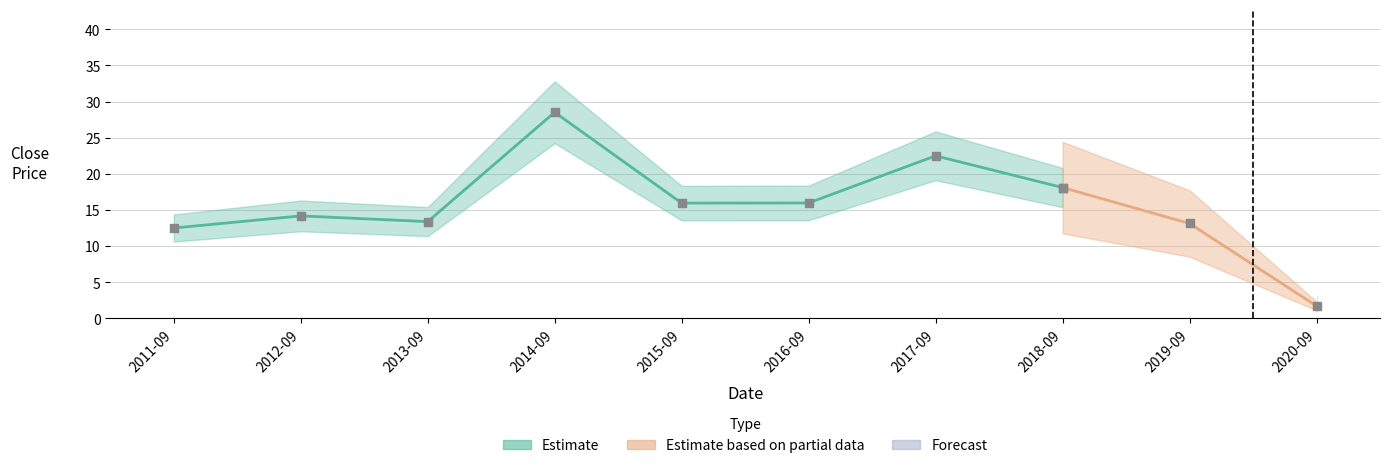

What is the change in value from 2011-09 to 2015-09?

+3.4